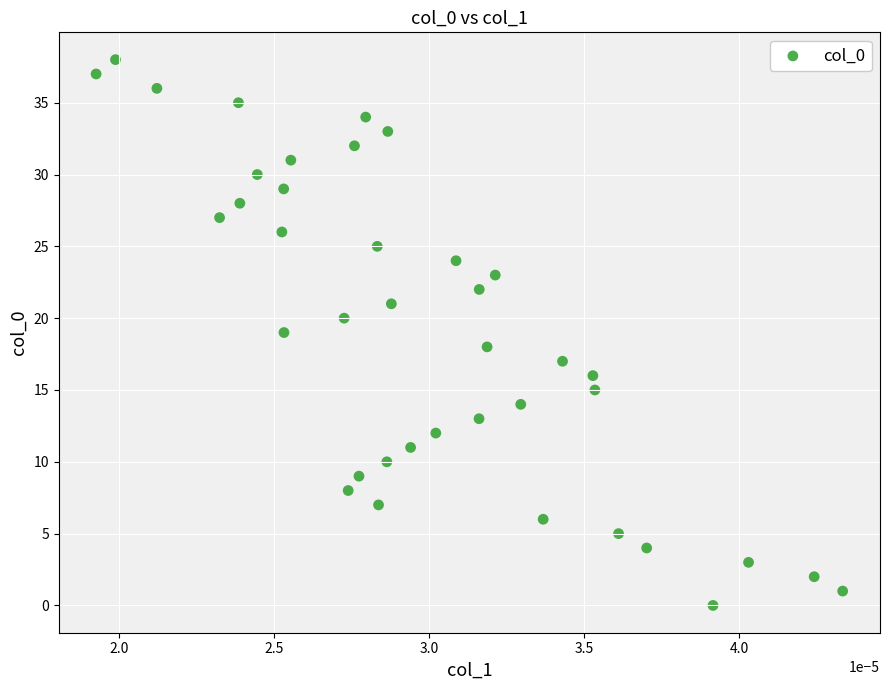

What is the range of Y values (max minus min)?

38